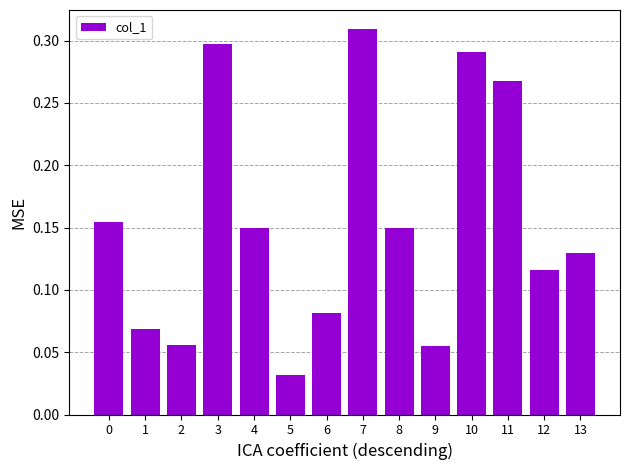

How many bars are there in total?

14